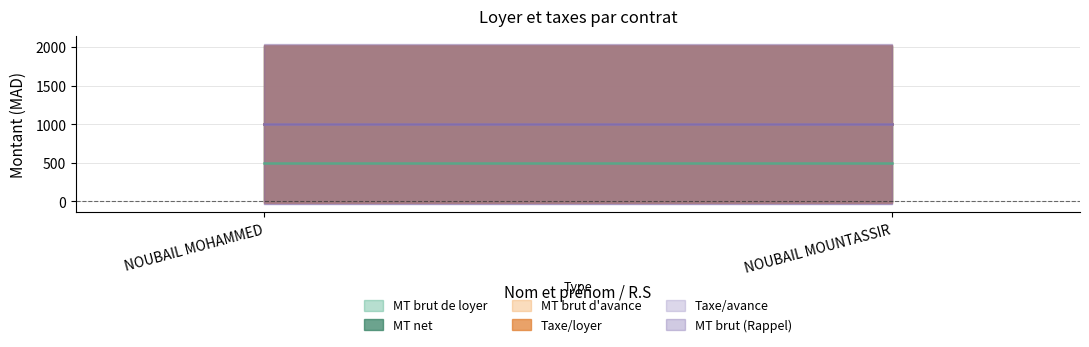

What are all the series names shown in the legend?

MT brut de loyer, MT net, MT brut d'avance, Taxe/loyer, Taxe/avance, MT brut (Rappel)